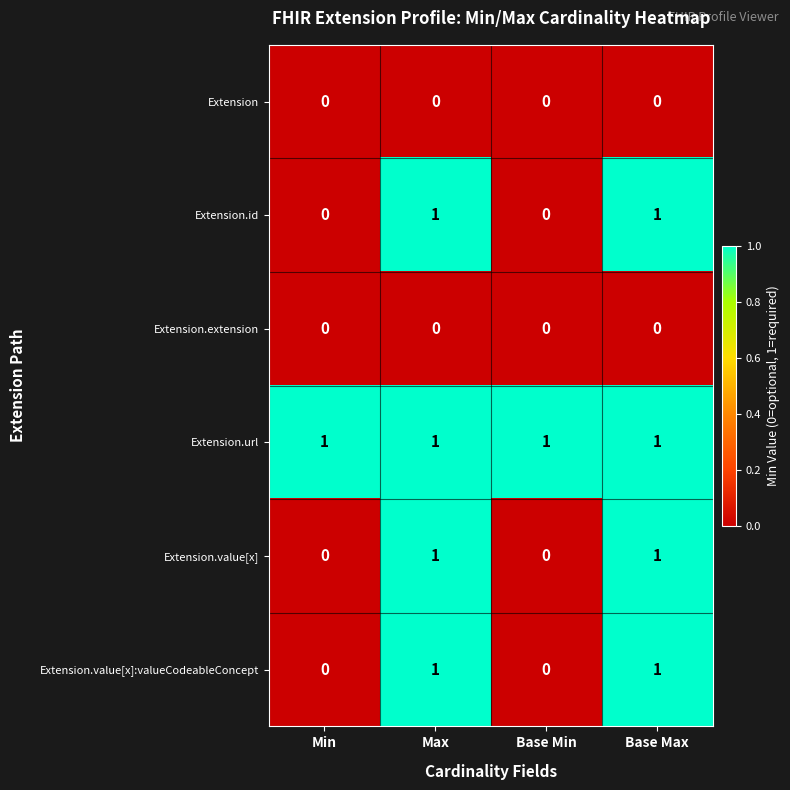

Reading right to left, list all the values displayed in this chart.

Extension: Base Max=0	Base Min=0	Max=0	Min=0
Extension.id: Base Max=1	Base Min=0	Max=1	Min=0
Extension.extension: Base Max=0	Base Min=0	Max=0	Min=0
Extension.url: Base Max=1	Base Min=1	Max=1	Min=1
Extension.value[x]: Base Max=1	Base Min=0	Max=1	Min=0
Extension.value[x]:valueCodeableConcept: Base Max=1	Base Min=0	Max=1	Min=0